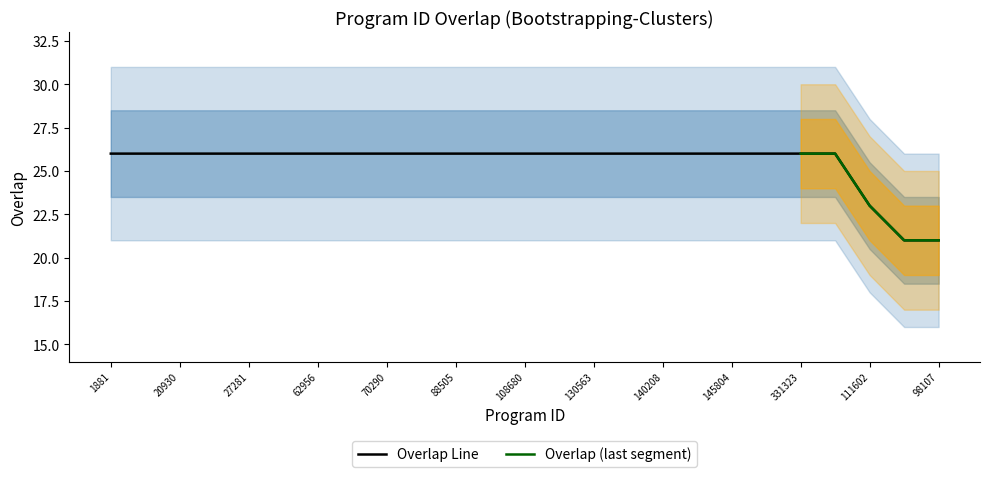

What value does the data have at 62956?

26